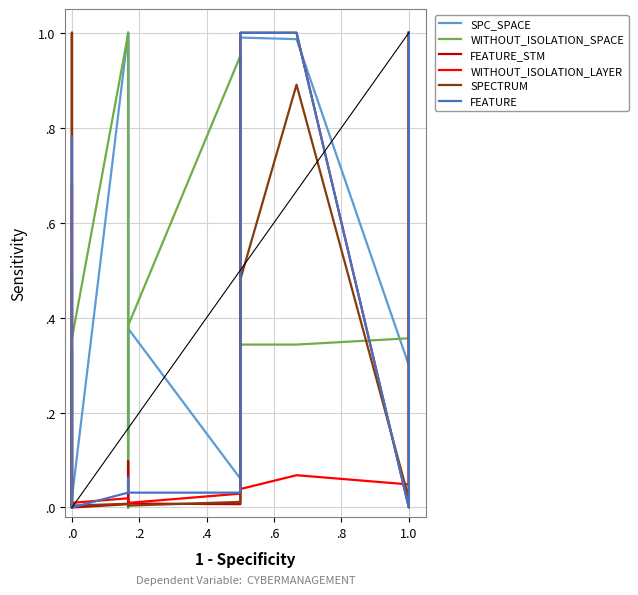

What is the maximum value shown in the chart?

1.0